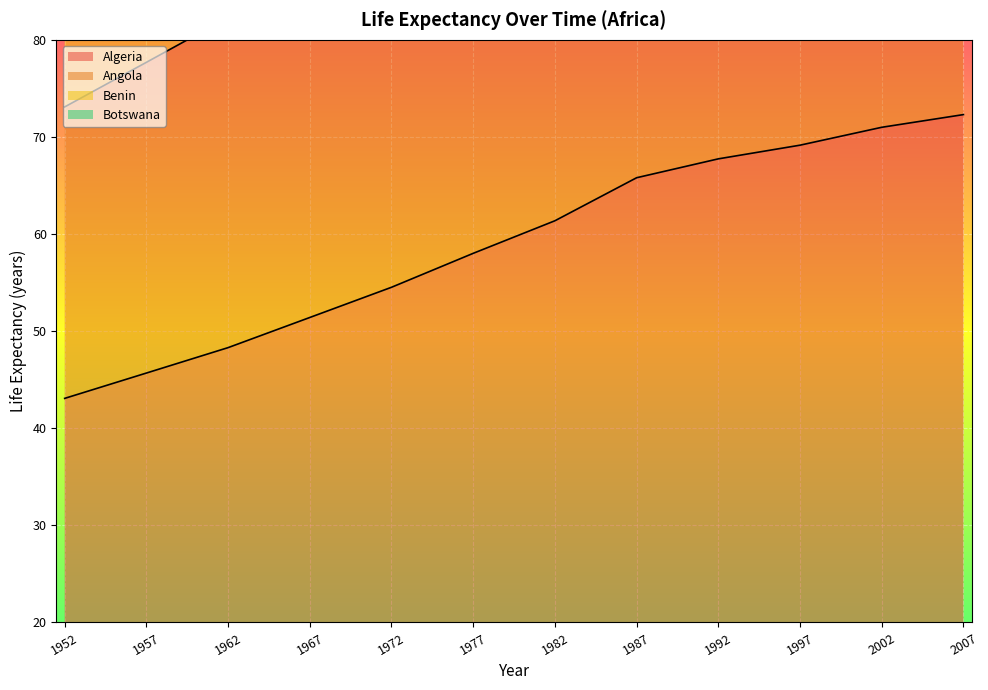

What is the maximum value for Algeria?

72.3